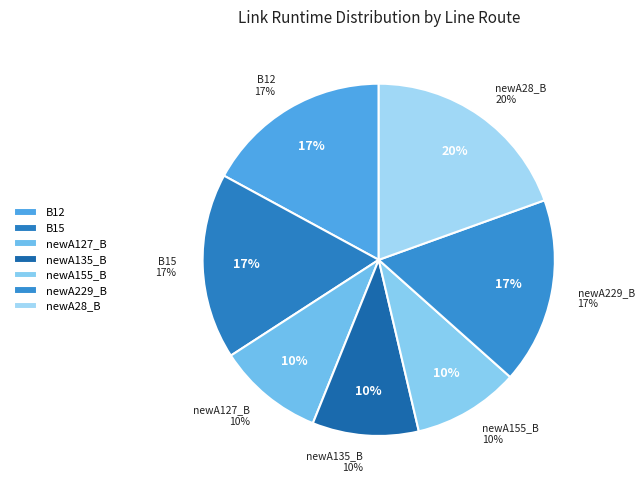

Do newA135_B < and newA135_B > together represent more than half of the pie?

No